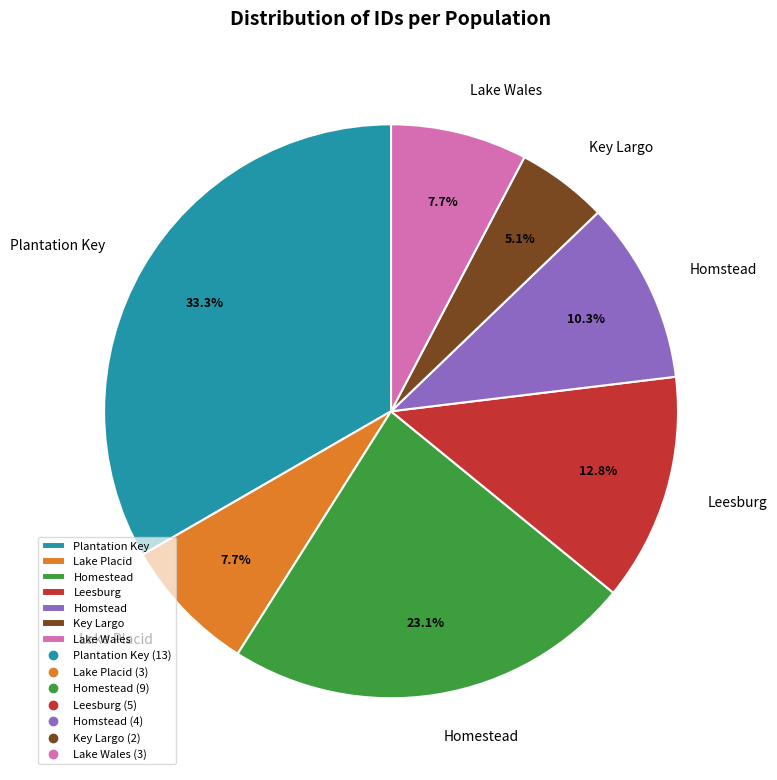

What percentage is the Homstead slice, to the nearest percent?

10%